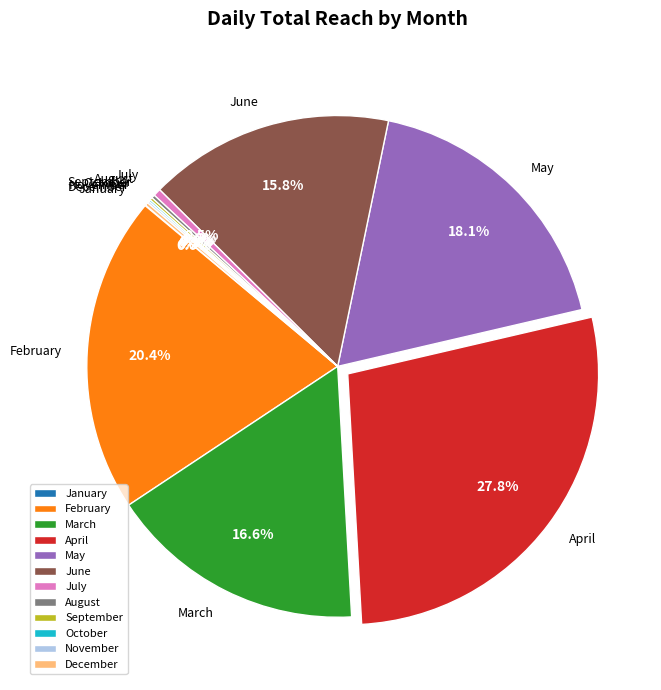

How much of the chart is everything except March?

83.4%